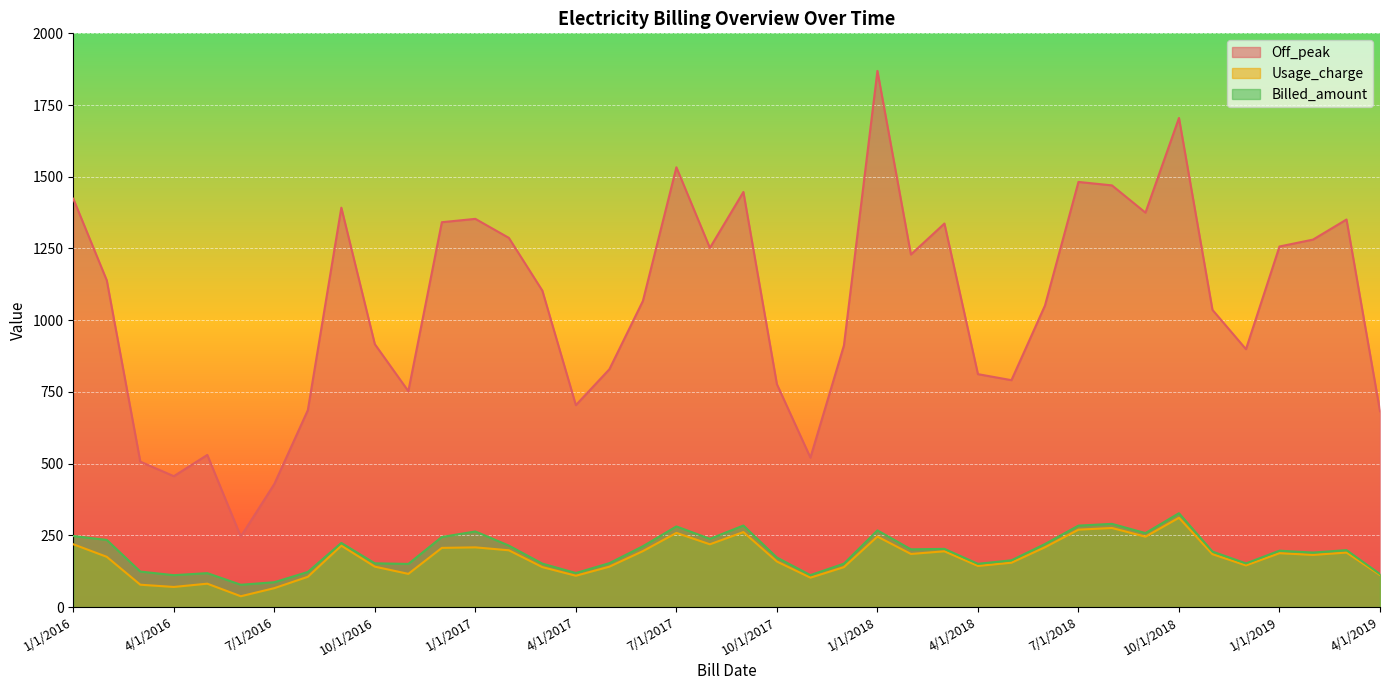

Reading right to left, what are all the values shown in this chart?

Off_peak: 4/1/2019=683.0	3/1/2019=1351.0	2/1/2019=1281.0	1/1/2019=1257.0	12/1/2018=899.0	11/1/2018=1036.0	10/1/2018=1705.0	9/1/2018=1375.0	8/1/2018=1470.0	7/1/2018=1482.0	6/1/2018=1051.0	5/1/2018=791.0	4/1/2018=812.0	3/1/2018=1337.0	2/1/2018=1229.0	1/1/2018=1869.0	12/1/2017=912.0	11/1/2017=521.0	10/1/2017=777.0	9/1/2017=1447.0	8/1/2017=1252.0	7/1/2017=1533.0	6/1/2017=1067.0	5/1/2017=829.0	4/1/2017=704.0	3/1/2017=1103.0	2/1/2017=1287.0	1/1/2017=1353.3	12/1/2016=1341.6	11/1/2016=752.7	10/1/2016=916.5	9/1/2016=1392.3	8/1/2016=686.4	7/1/2016=429.0	6/1/2016=245.7	5/1/2016=530.4	4/1/2016=456.3	3/1/2016=507.0	2/1/2016=1138.8	1/1/2016=1423.5
Usage_charge: 4/1/2019=111.6	3/1/2019=190.0	2/1/2019=181.8	1/1/2019=187.9	12/1/2018=145.3	11/1/2018=184.4	10/1/2018=311.3	9/1/2018=245.5	8/1/2018=275.7	7/1/2018=269.9	6/1/2018=208.6	5/1/2018=154.7	4/1/2018=143.4	3/1/2018=194.5	2/1/2018=185.2	1/1/2018=245.9	12/1/2017=139.3	11/1/2017=102.6	10/1/2017=158.8	9/1/2017=261.5	8/1/2017=218.9	7/1/2017=258.6	6/1/2017=195.1	5/1/2017=140.9	4/1/2017=109.3	3/1/2017=139.4	2/1/2017=198.0	1/1/2017=208.2	12/1/2016=206.4	11/1/2016=115.8	10/1/2016=141.0	9/1/2016=214.2	8/1/2016=105.6	7/1/2016=66.0	6/1/2016=37.8	5/1/2016=81.6	4/1/2016=70.2	3/1/2016=78.0	2/1/2016=175.2	1/1/2016=219.0
Billed_amount: 4/1/2019=115.2	3/1/2019=198.6	2/1/2019=190.1	1/1/2019=196.6	12/1/2018=152.3	11/1/2018=193.5	10/1/2018=327.2	9/1/2018=258.0	8/1/2018=290.1	7/1/2018=284.0	6/1/2018=219.8	5/1/2018=163.1	4/1/2018=150.9	3/1/2018=202.9	2/1/2018=201.3	1/1/2018=267.3	12/1/2017=151.4	11/1/2017=111.5	10/1/2017=172.7	9/1/2017=284.3	8/1/2017=238.0	7/1/2017=281.2	6/1/2017=212.1	5/1/2017=153.2	4/1/2017=118.8	3/1/2017=151.5	2/1/2017=214.3	1/1/2017=263.6	12/1/2016=244.4	11/1/2016=150.5	10/1/2016=152.5	9/1/2016=223.6	8/1/2016=122.4	7/1/2016=86.7	6/1/2016=77.8	5/1/2016=118.4	4/1/2016=111.2	3/1/2016=123.8	2/1/2016=234.1	1/1/2016=247.7